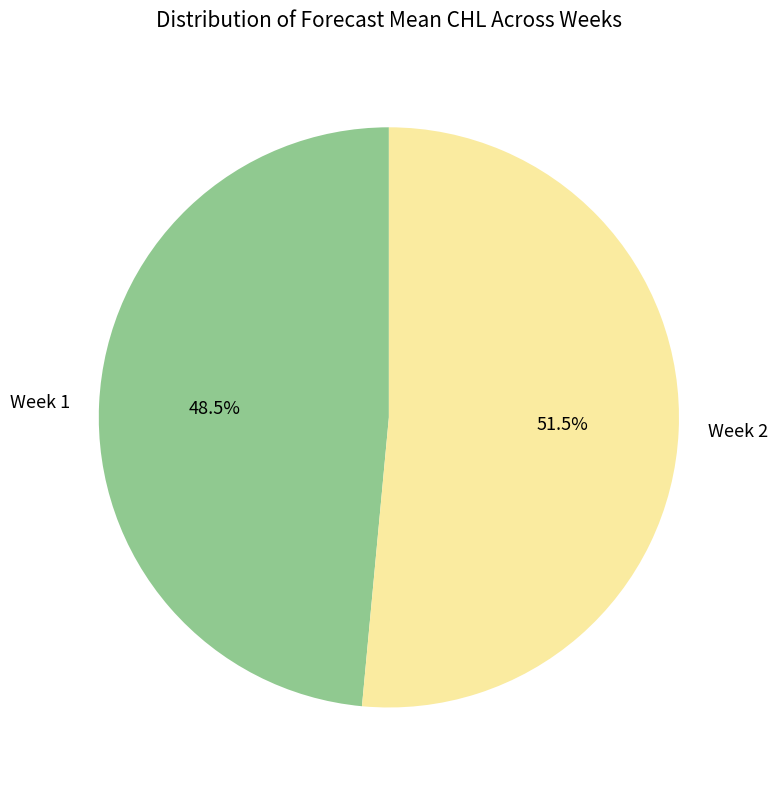

What is the smallest slice in the pie chart?

Week 1